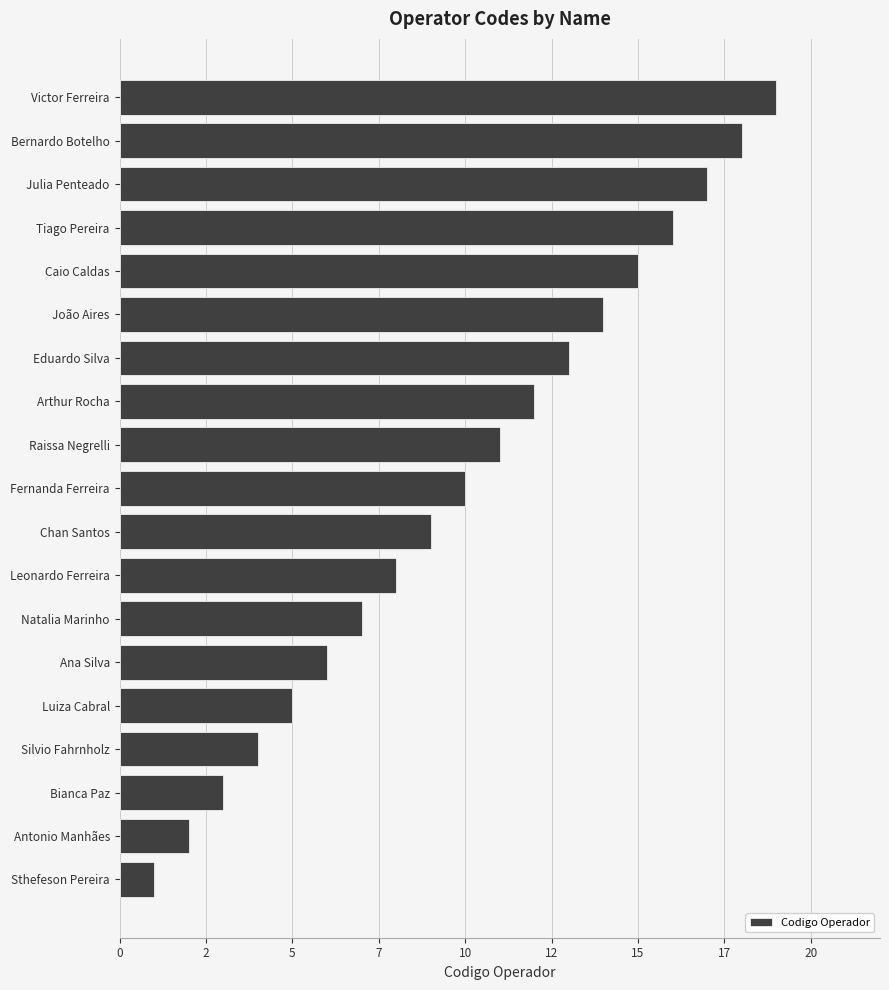

How many values are below 10?

9